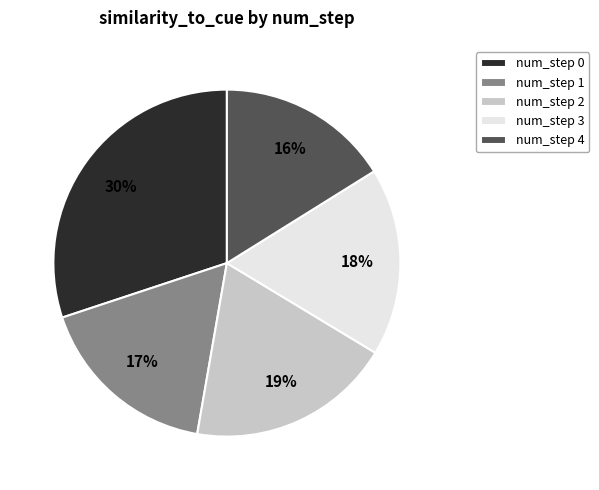

Is there any slice that represents more than half of the pie?

No